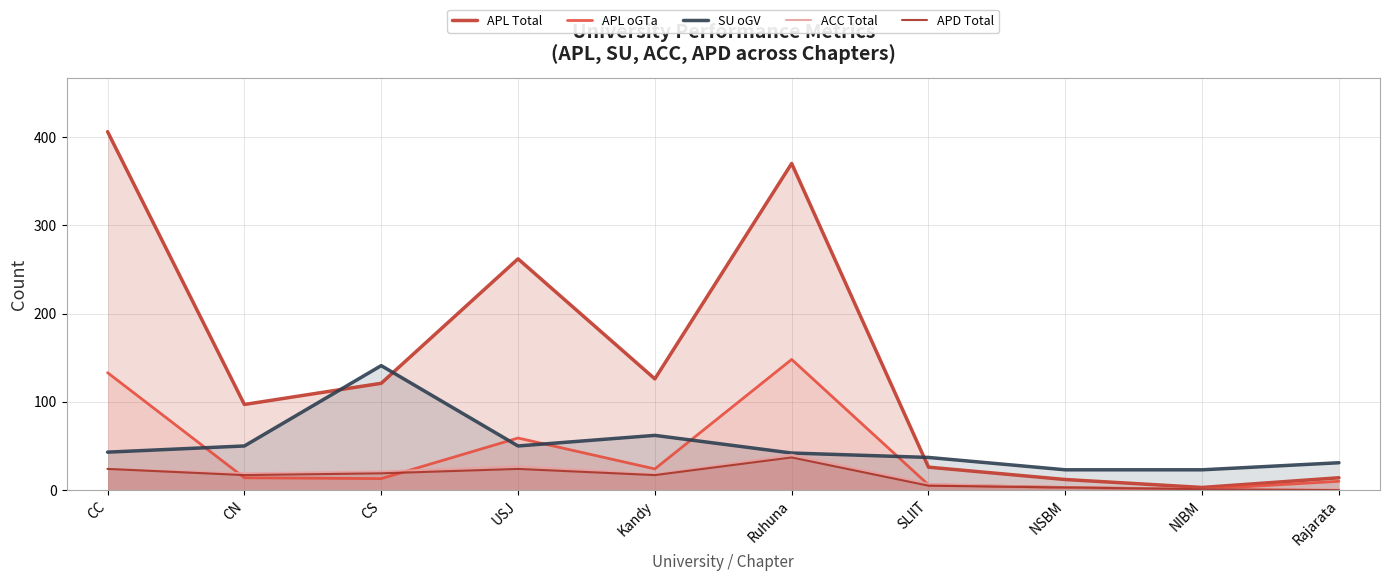

At how many categories does at least one series exceed 303?

2